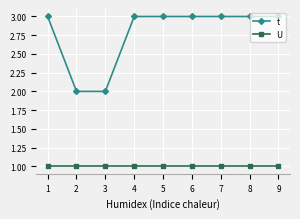

Which series has the largest range (max minus min)?

t